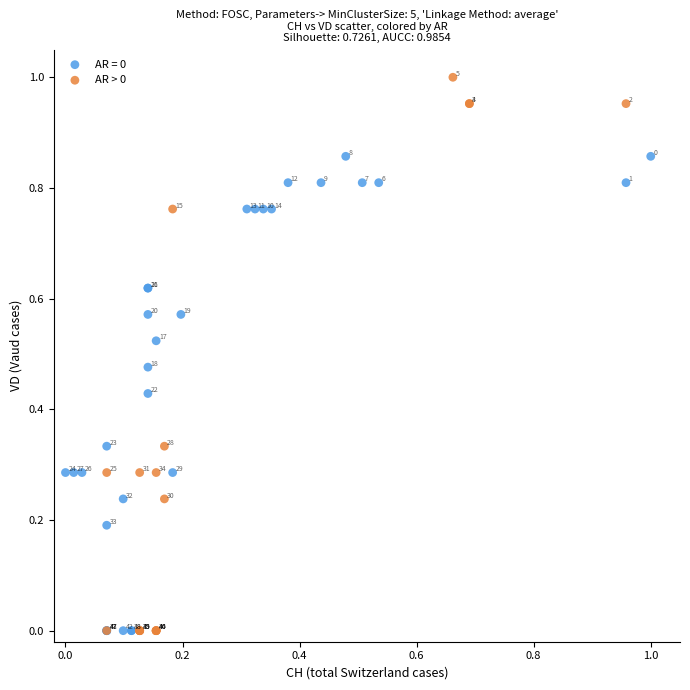

Which series contains the highest Y value?

AR > 0